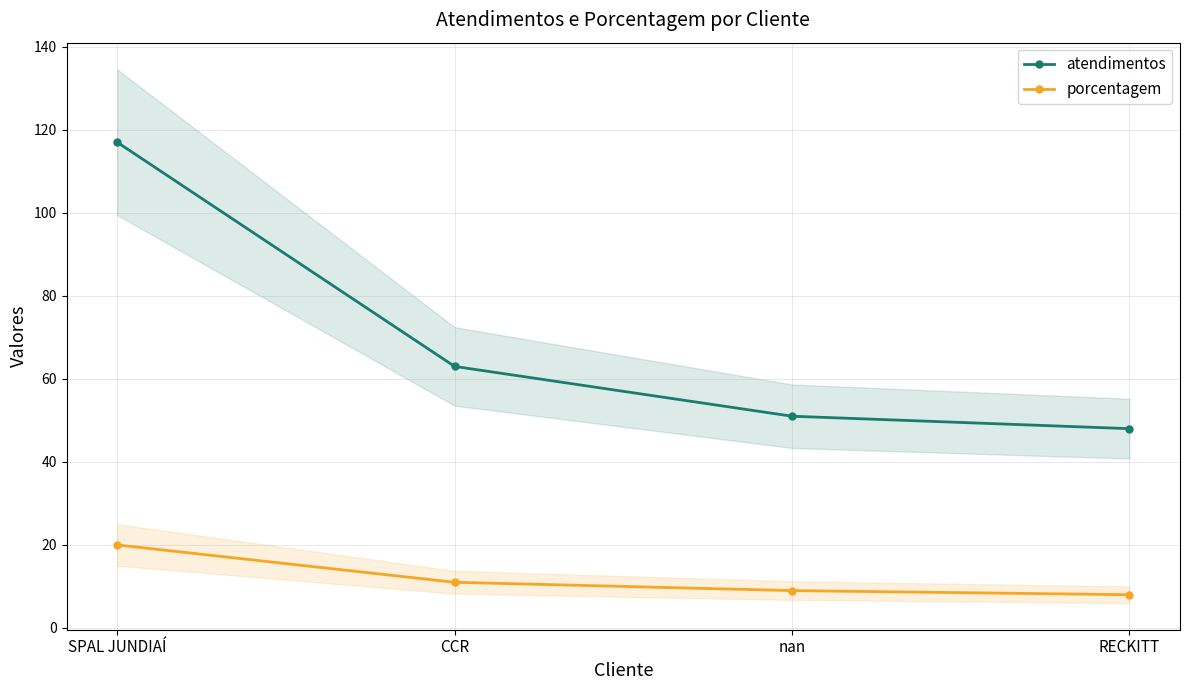

True or false: atendimentos and porcentagem intersect in this chart.

False